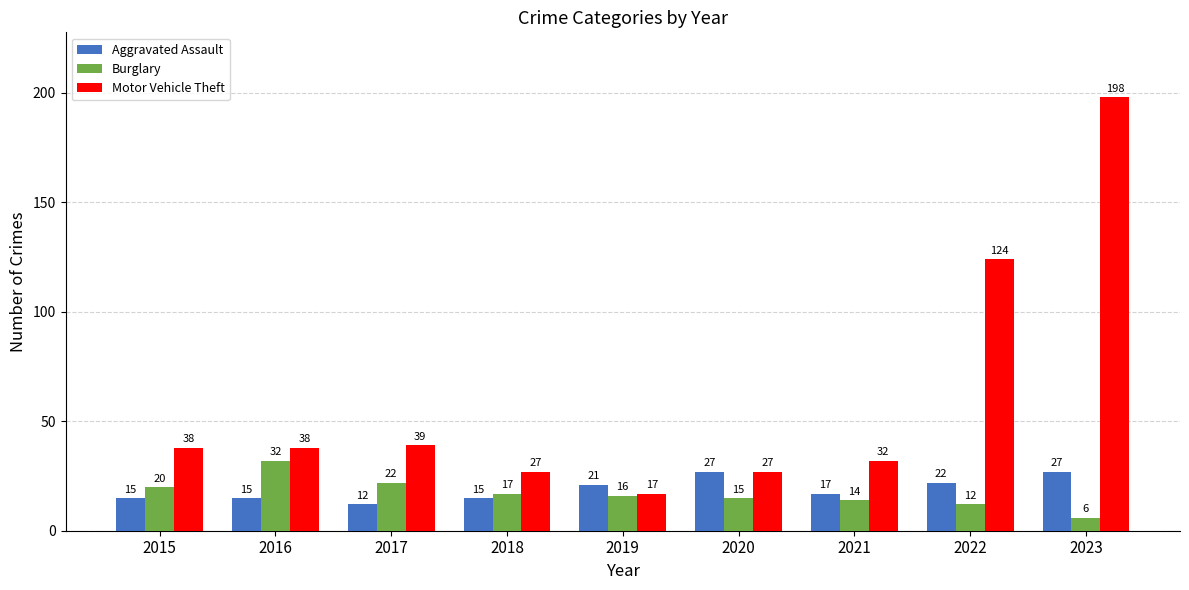

What is the greatest value displayed?

198